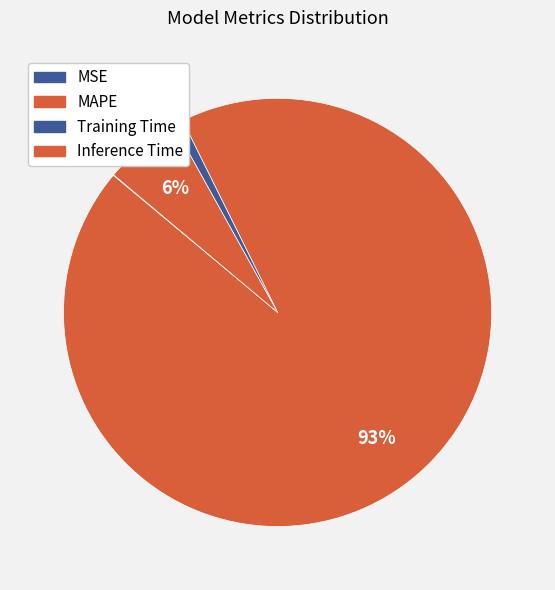

To the nearest percent, what is the average slice percentage?

25%